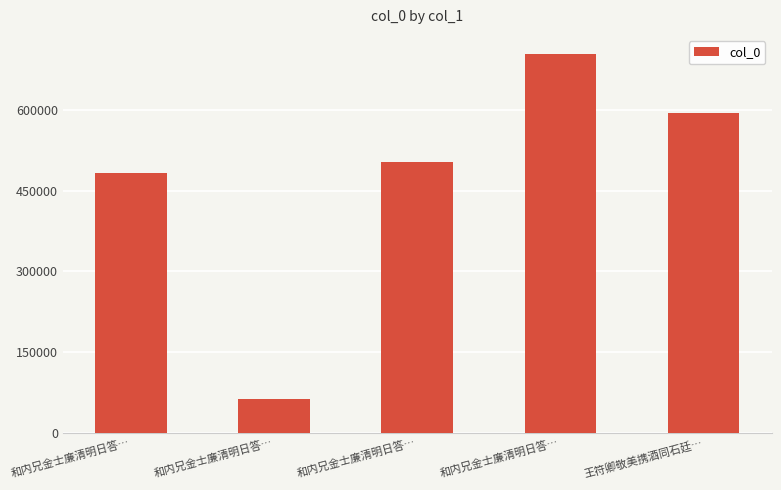

Where is the data nearest to the value 383239?

和内兄金士廉清明日答…